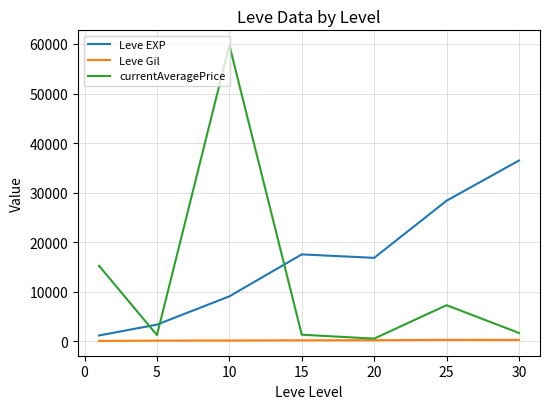

After their last crossing, which series has the higher values: Leve EXP or currentAveragePrice?

Leve EXP